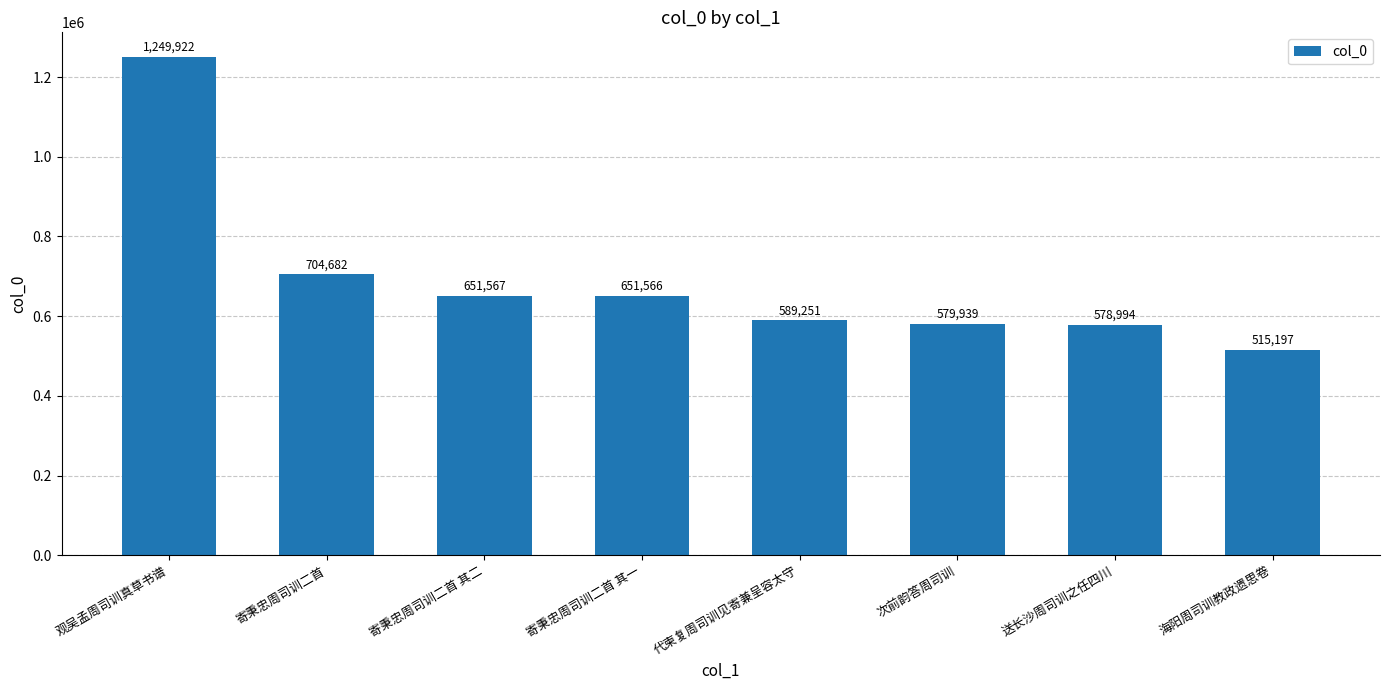

What is the ratio of the value at 代柬复周司训见寄兼呈容太守 to the value at 海阳周司训教政遗思卷?

1.1